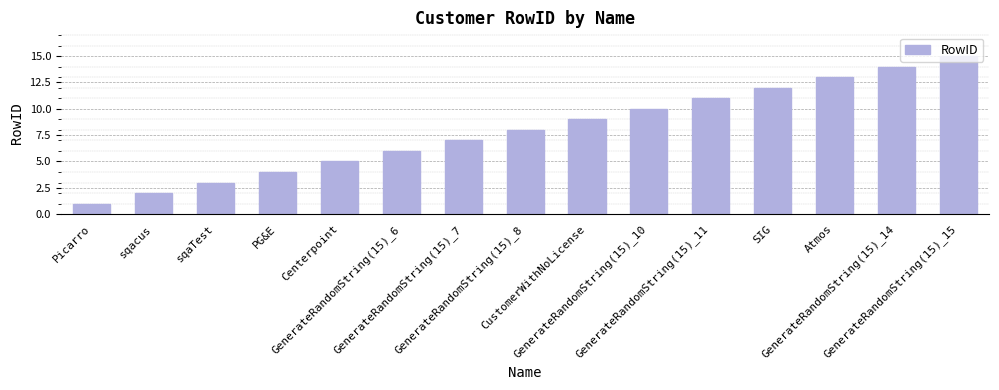

Reading left to right, what are all the values shown in this chart?

1	2	3	4	5	6	7	8	9	10	11	12	13	14	15